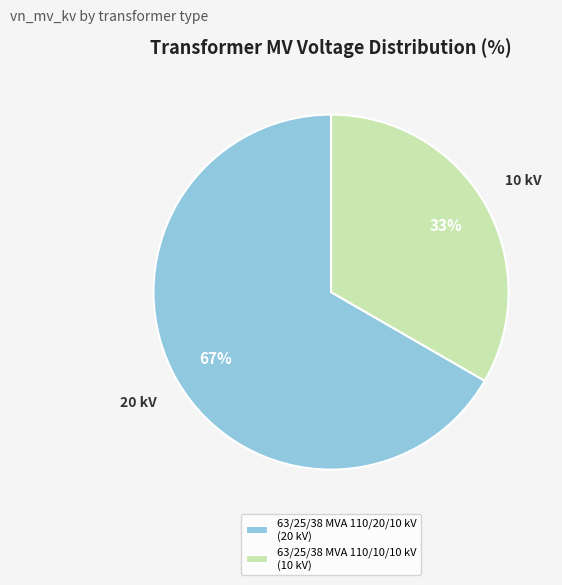

True or false: 63/25/38 MVA 110/10/10 kV accounts for 46% of the total.

False